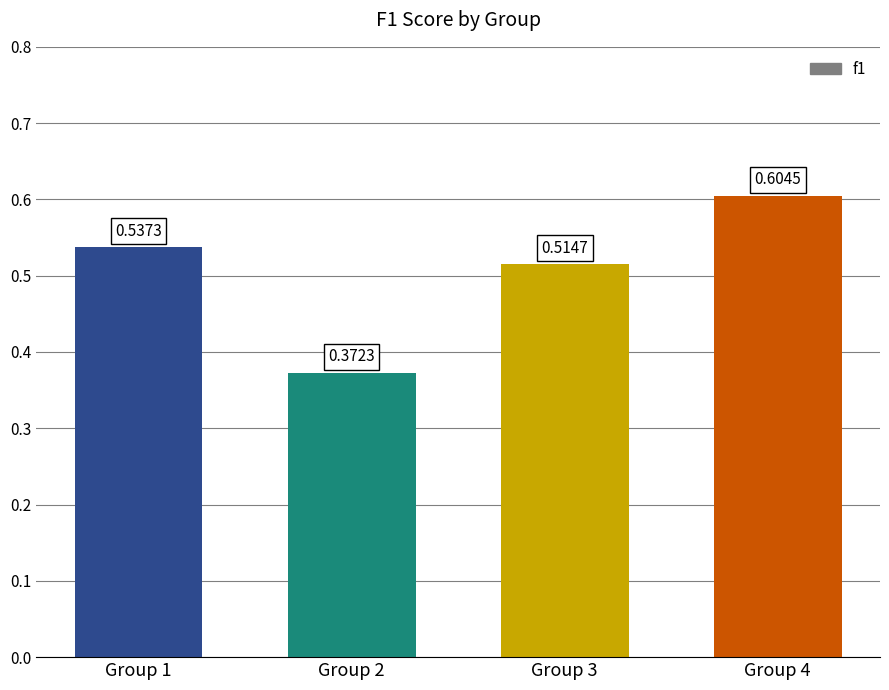

What is the sum of all values?

2.0